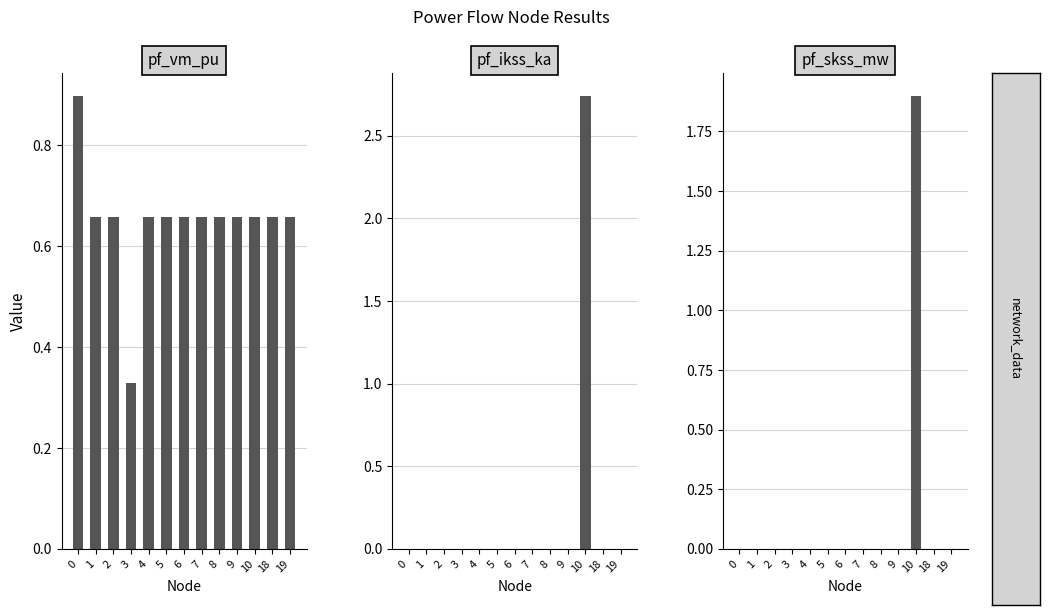

What is the average value of the pf_vm_pu series?

0.7